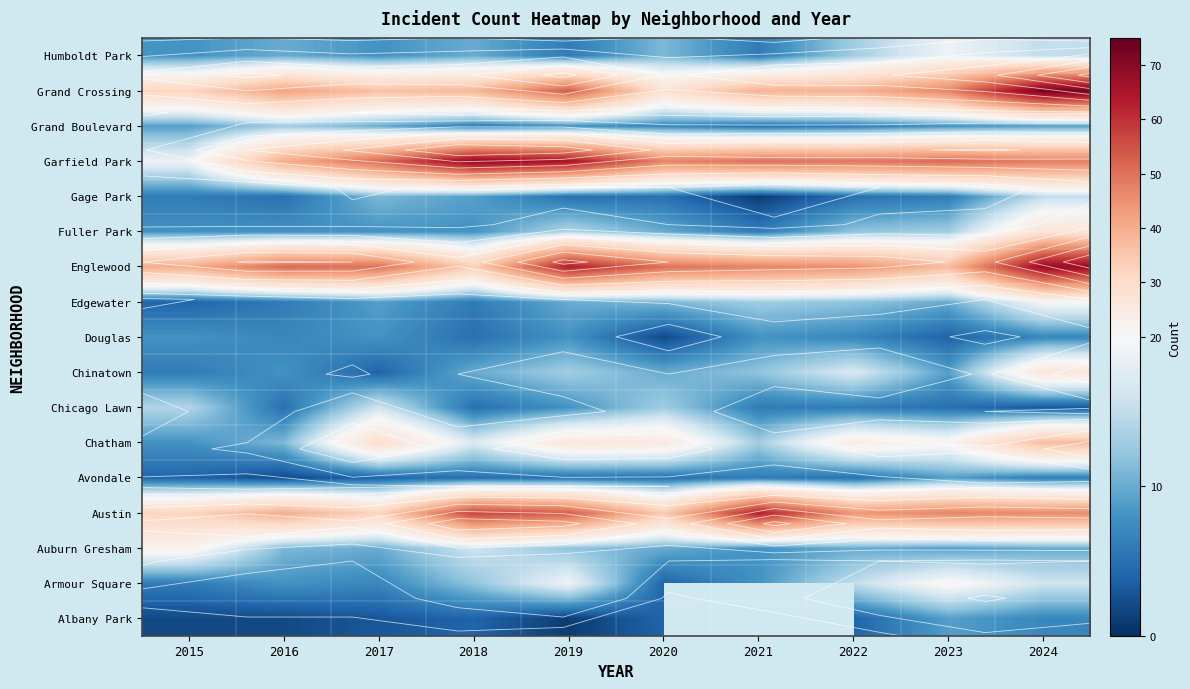

The value of Armour Square at 2022 is 15.0. True or false?

True